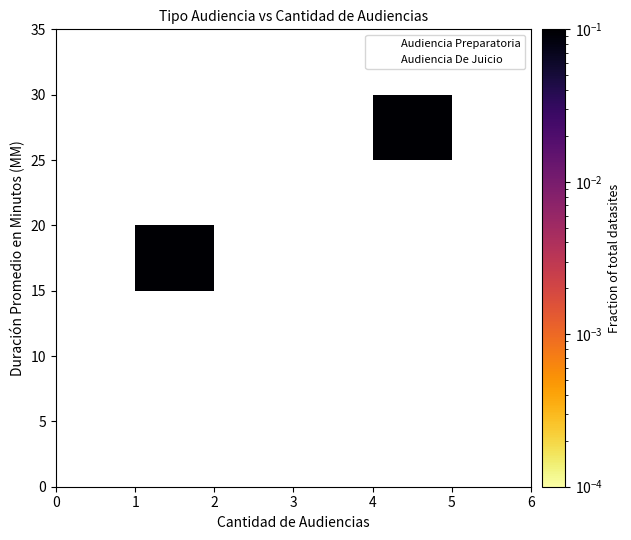

Reading left to right, extract all data points from this chart.

row_0: 0=0.0	1=0.0	2=0.0	3=0.0	4=0.0	5=0.0
row_1: 0=0.0	1=0.0	2=0.0	3=0.0	4=0.0	5=0.0
row_2: 0=0.0	1=0.0	2=0.0	3=0.0	4=0.0	5=0.0
row_3: 0=0.0	1=0.5	2=0.0	3=0.0	4=0.0	5=0.0
row_4: 0=0.0	1=0.0	2=0.0	3=0.0	4=0.0	5=0.0
row_5: 0=0.0	1=0.0	2=0.0	3=0.0	4=0.5	5=0.0